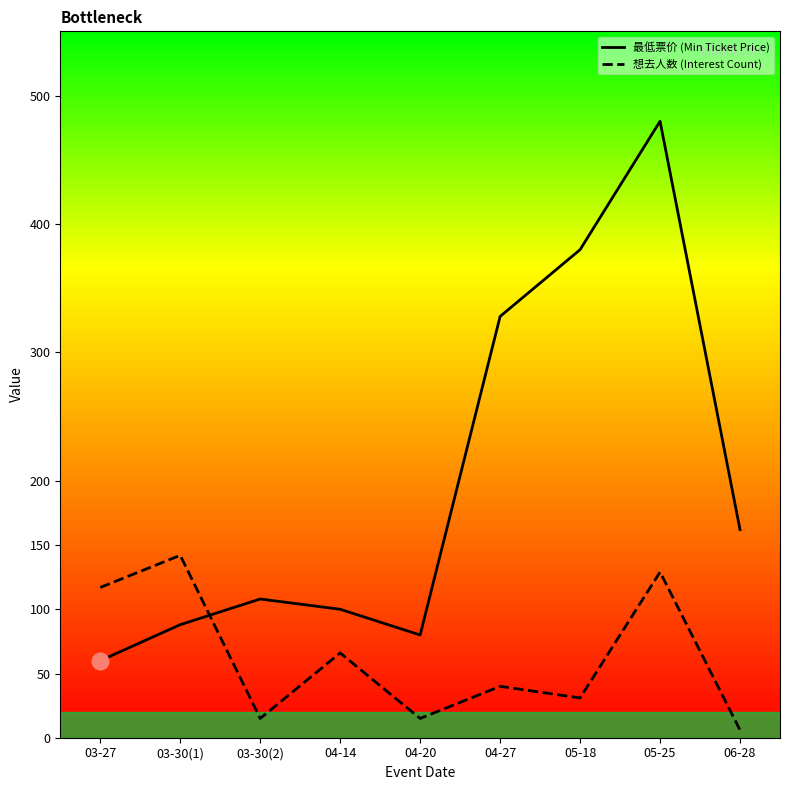

What is the difference between the highest and lowest values at 03-30(2)?

93